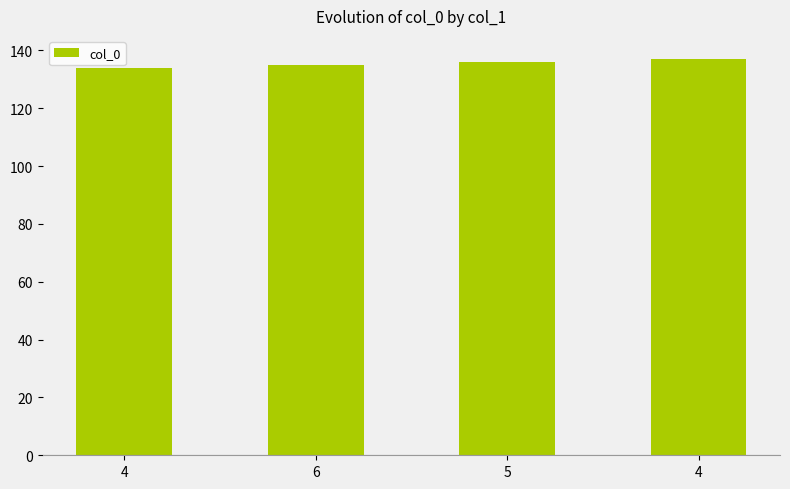

At which category does the chart reach its minimum across all series?

4